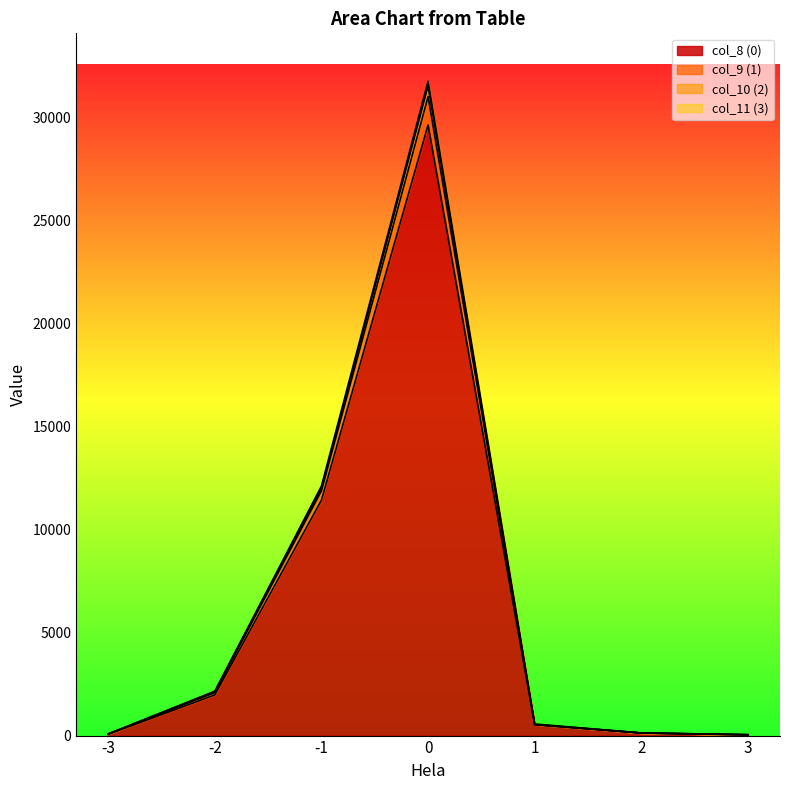

What is the maximum value for col_8 (0)?

29626